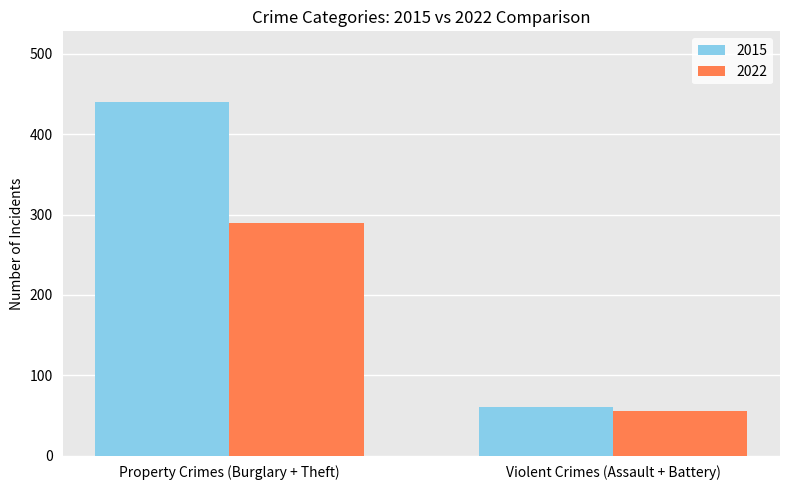

What is the minimum value shown in the chart?

56